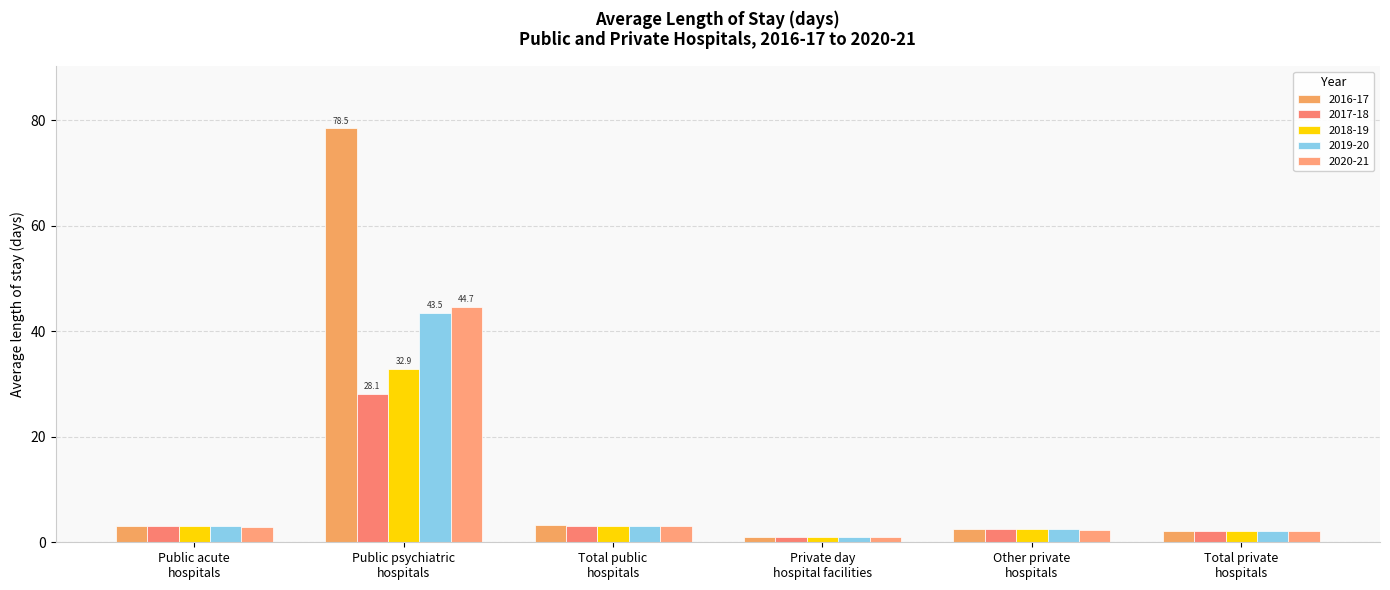

What is the average value of the 2016-17 series?

15.1